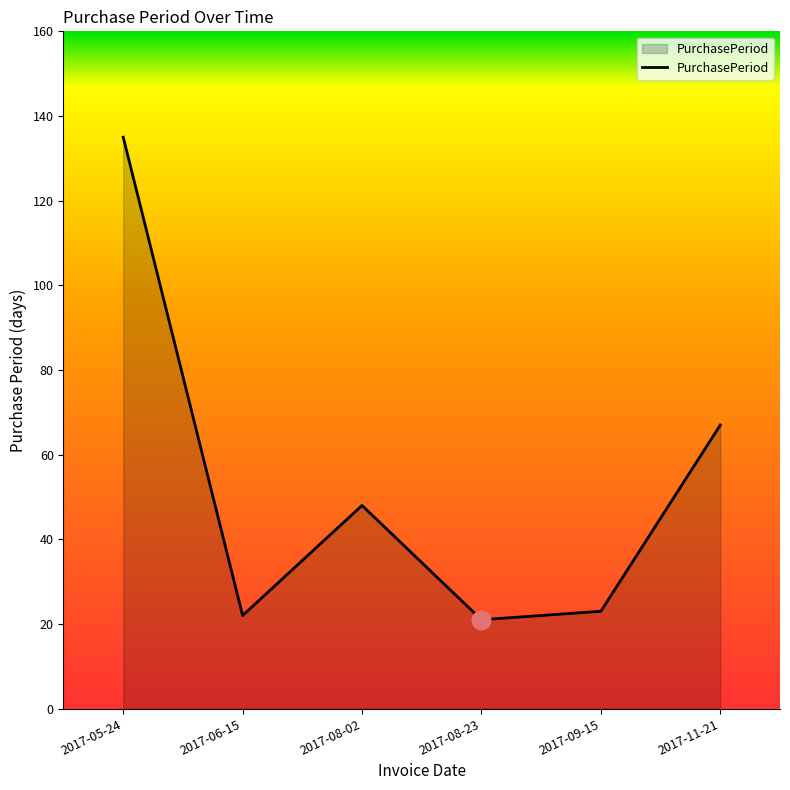

What is the change in value from 2017-06-15 to 2017-08-02?

+26